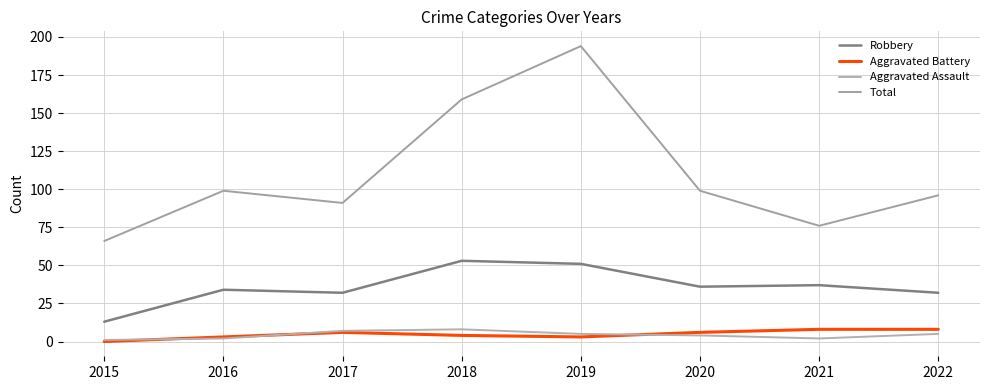

What is the maximum value for Aggravated Assault?

8